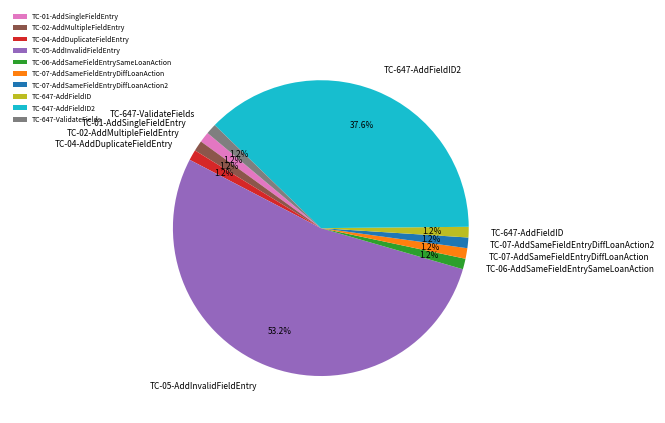

To the nearest percent, what is the average slice percentage?

10%